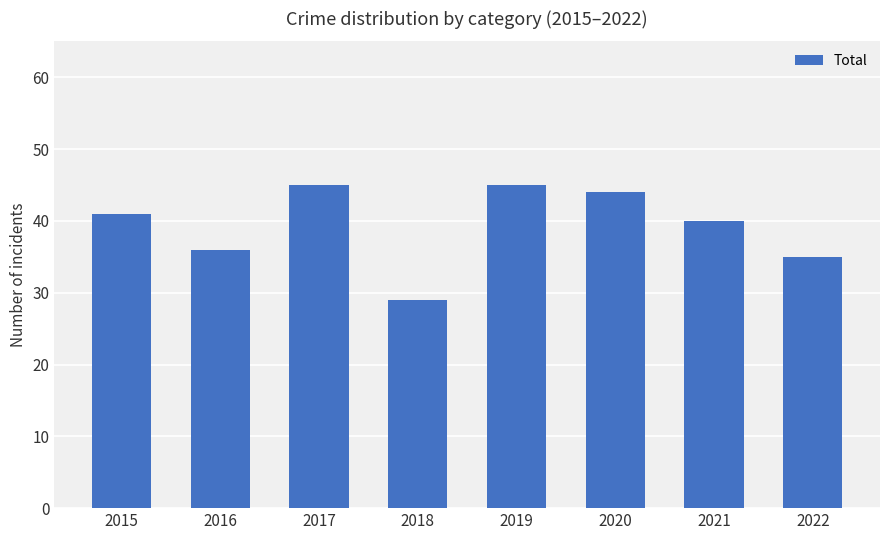

Is it true that the value at 2019 is 45?

True